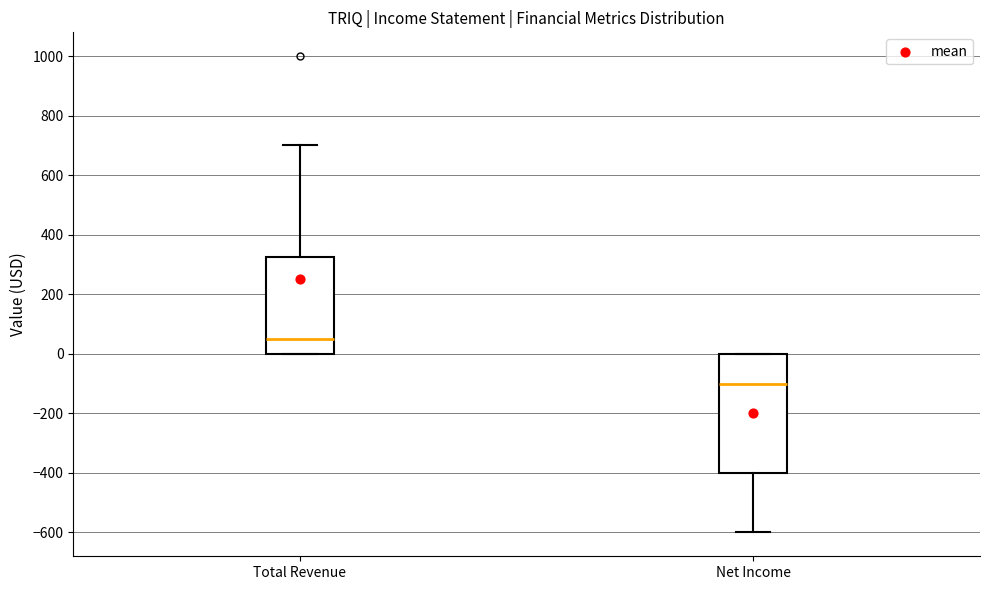

Where is the upper edge of the box for Total Revenue on the y-axis? The values are not printed on the chart, so give them approximately, as read against the axis.

320